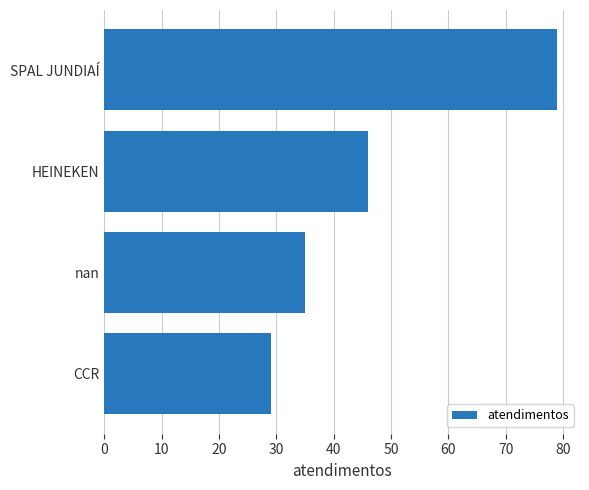

Which label corresponds to the smallest value in the chart?

CCR